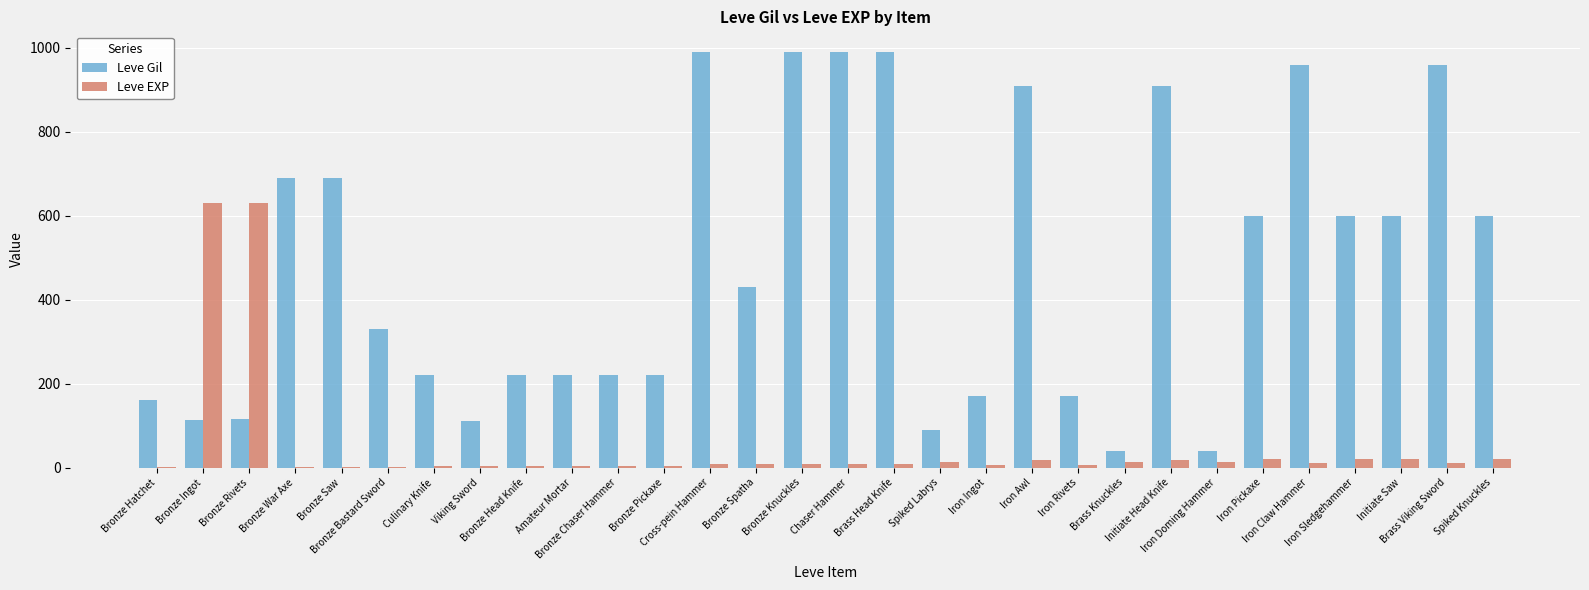

How many groups of bars are there?

30